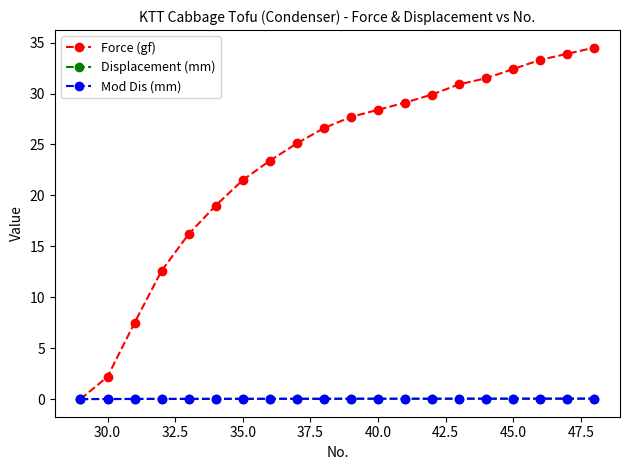

What is the value of the Force (gf) point at the 7th from the left?

21.5